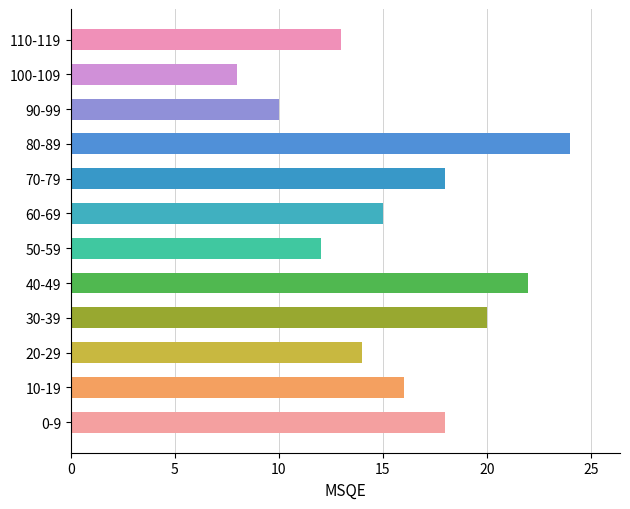

What is the difference between the second highest and minimum values?

14